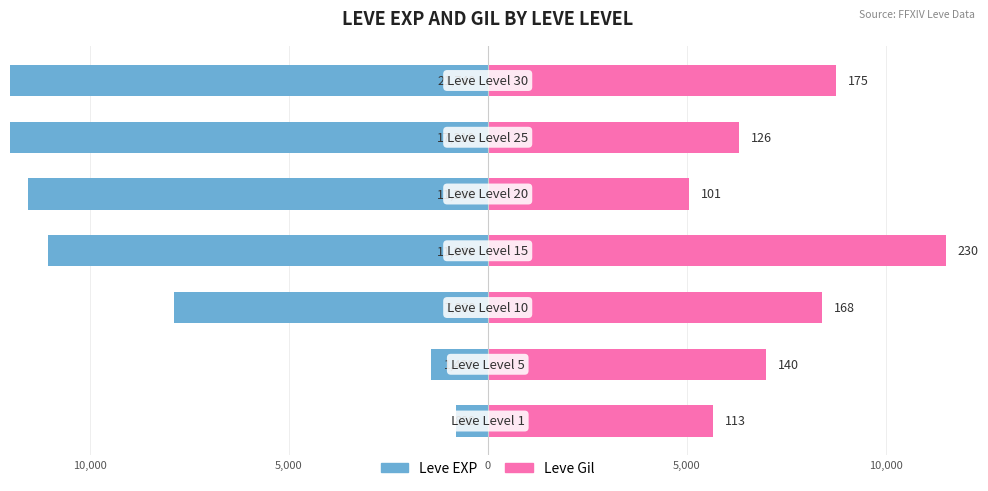

Is it true that Leve EXP equals -21740 at 6?

True